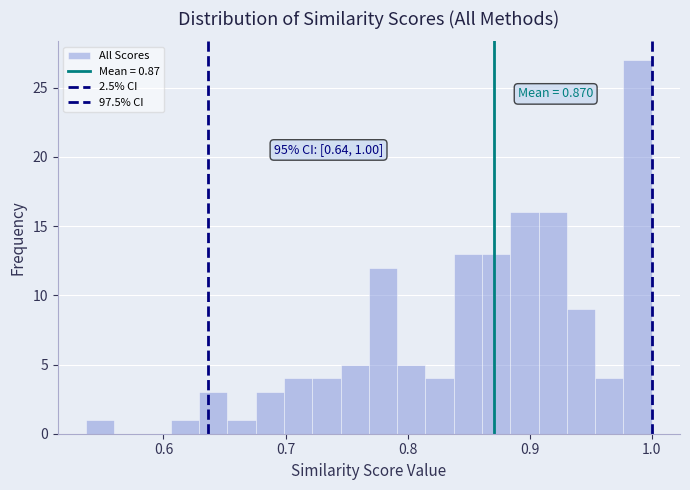

Read against the x-axis, roughly where is the centre of the tallest bar?

0.99